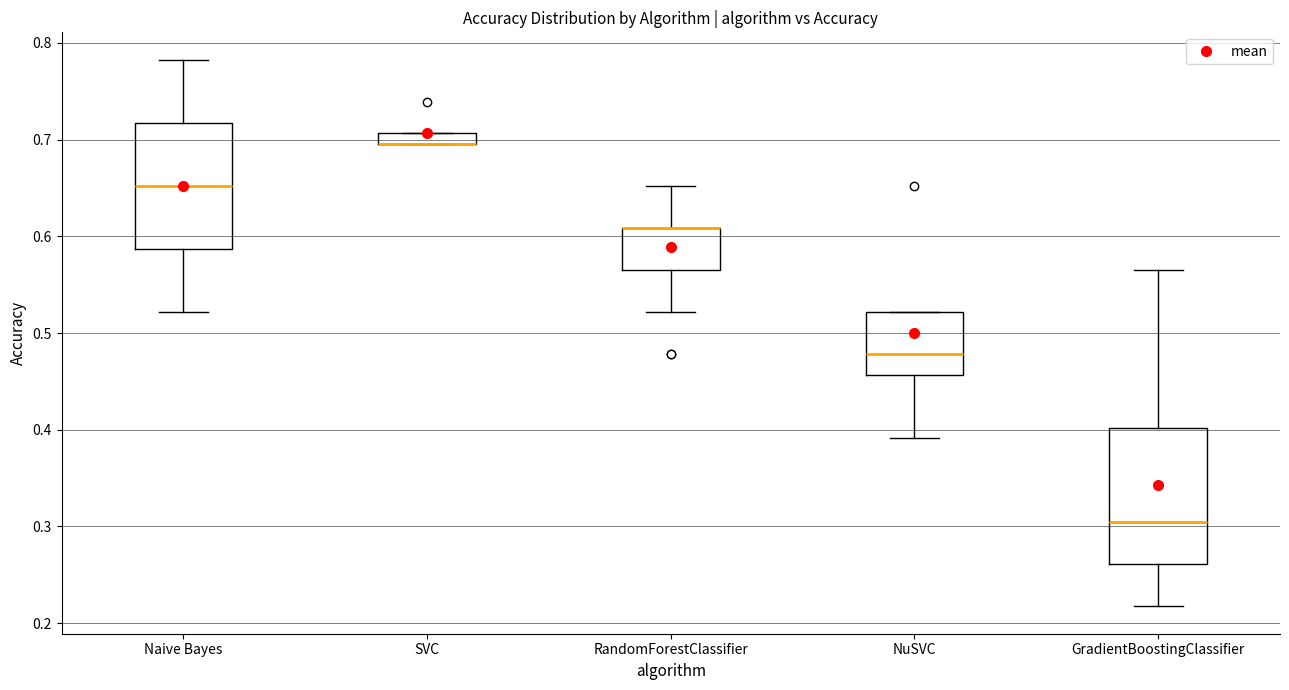

Which box is the tallest, from its lower edge to its upper edge?

GradientBoostingClassifier